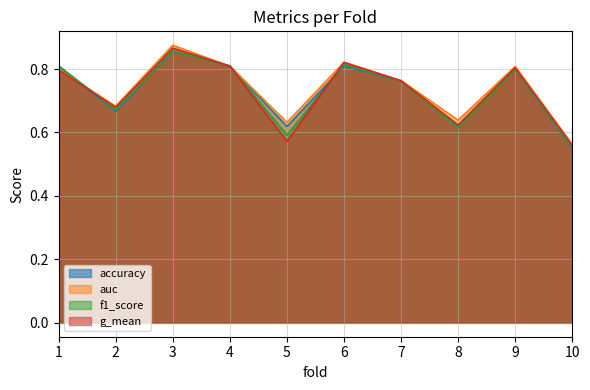

What is the total value across all series at 10?

2.2